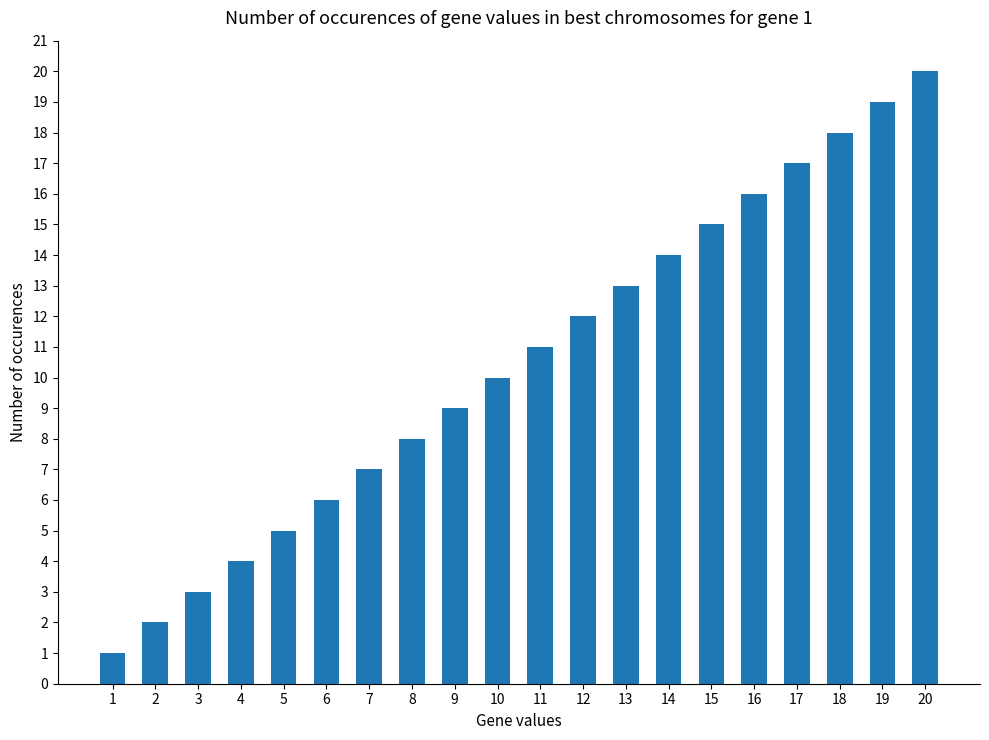

What is the difference between the maximum and minimum values?

19